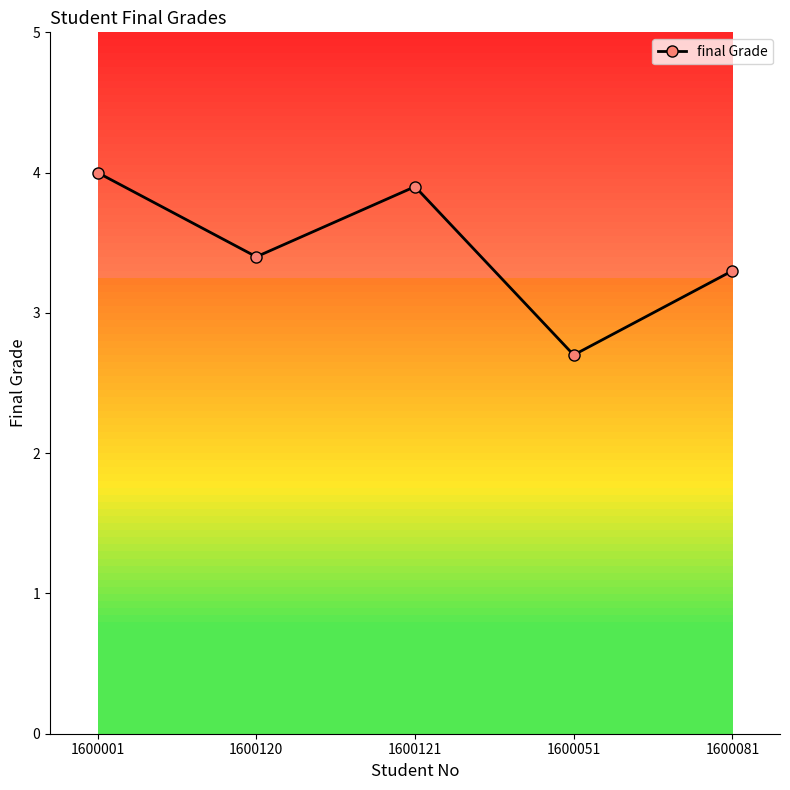

How many points are lower than both their immediate neighbors (excluding endpoints)?

2